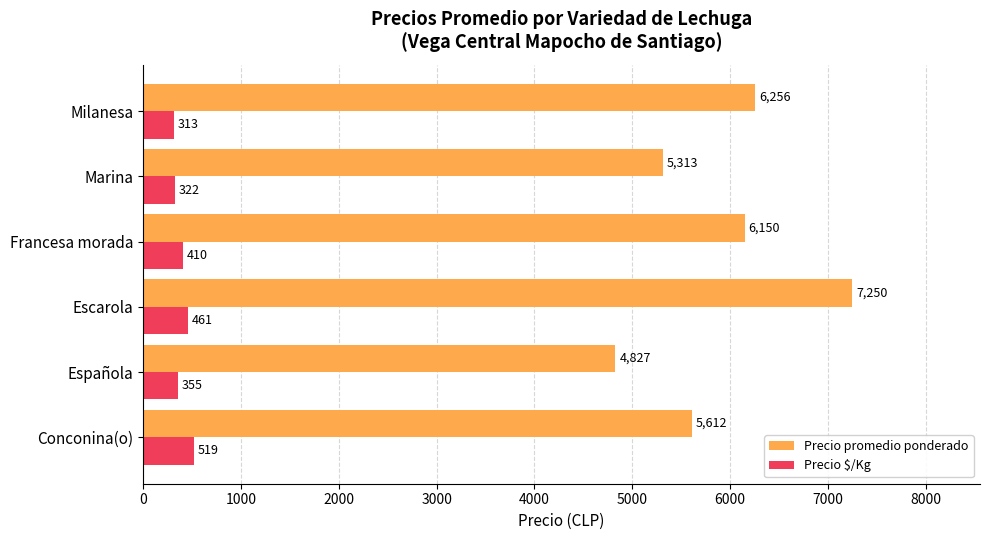

Where is Precio $/Kg nearest to the value 416?

Francesa morada